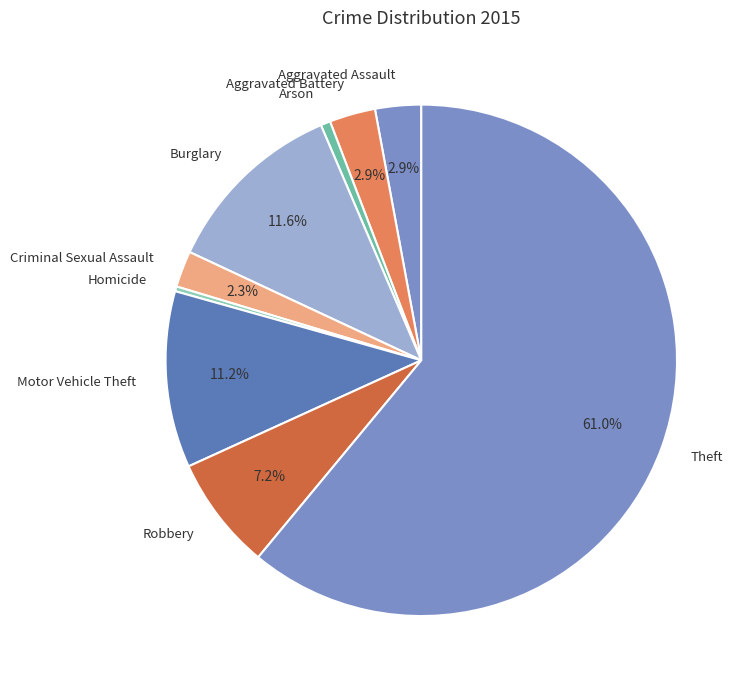

How many segments does this pie chart have?

9